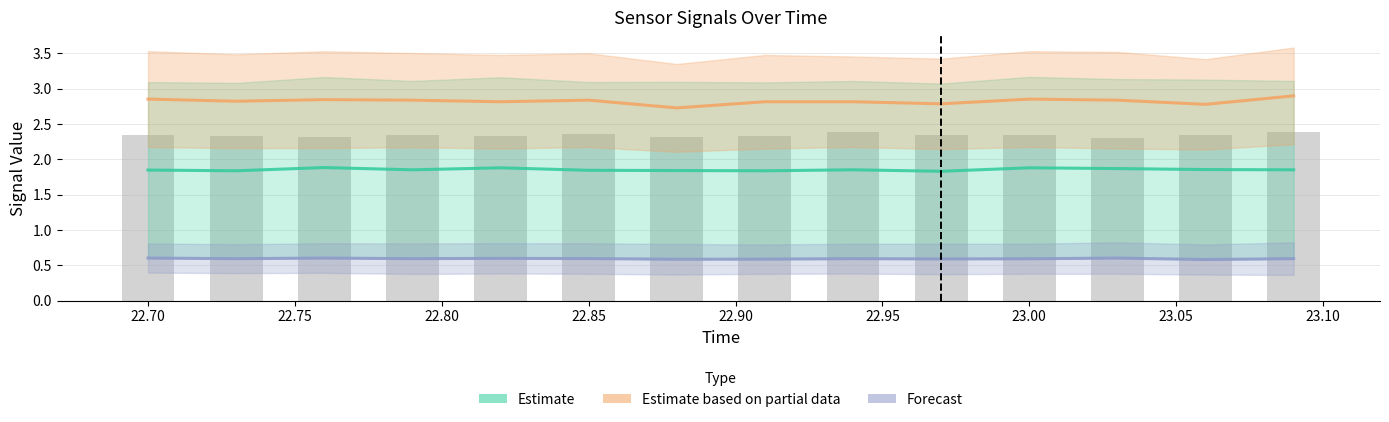

Between 23.05 and 23.15, which series saw the biggest shift?

Estimate based on partial data